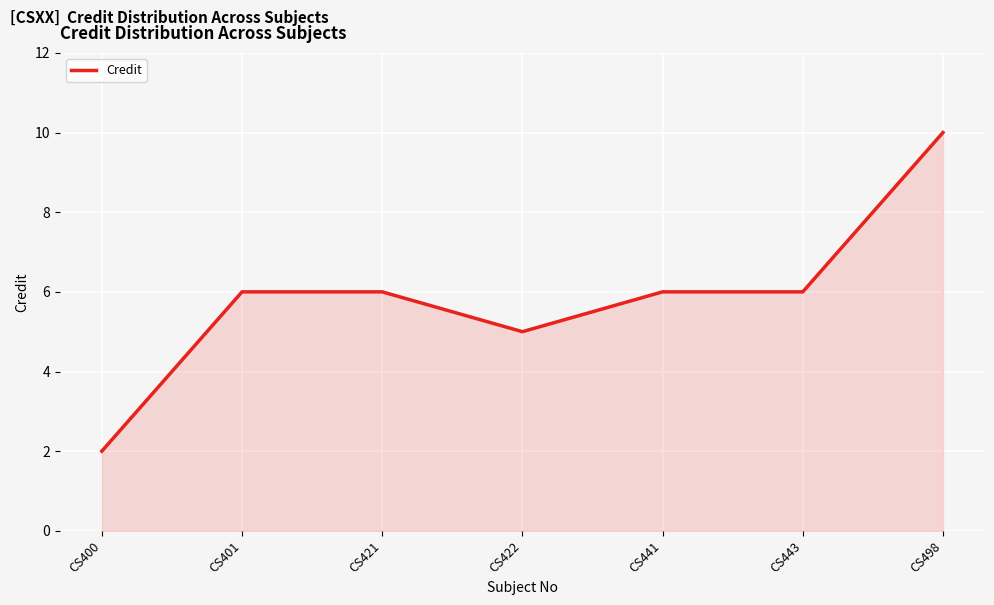

Is it true that the value at CS401 is 6?

True